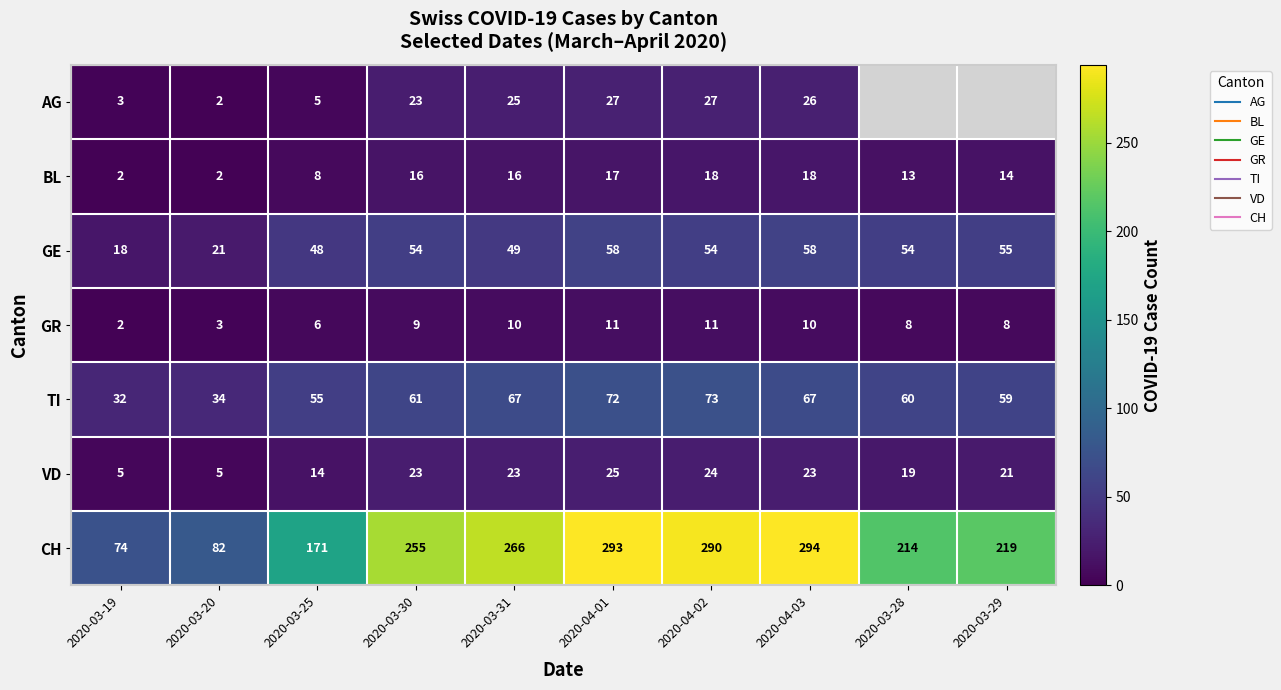

Read the BL value at 2020-03-31.

16.0